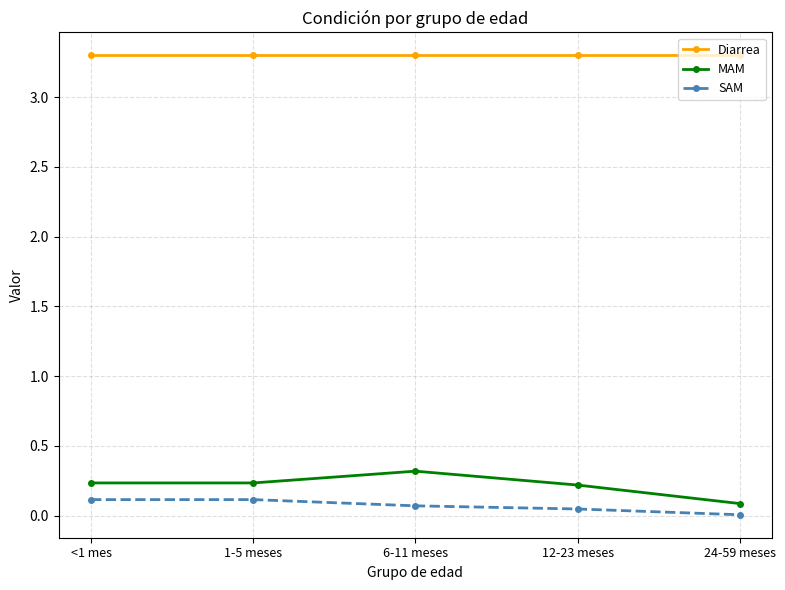

Rank the series by their maximum value, from highest to lowest.

Diarrea, MAM, SAM